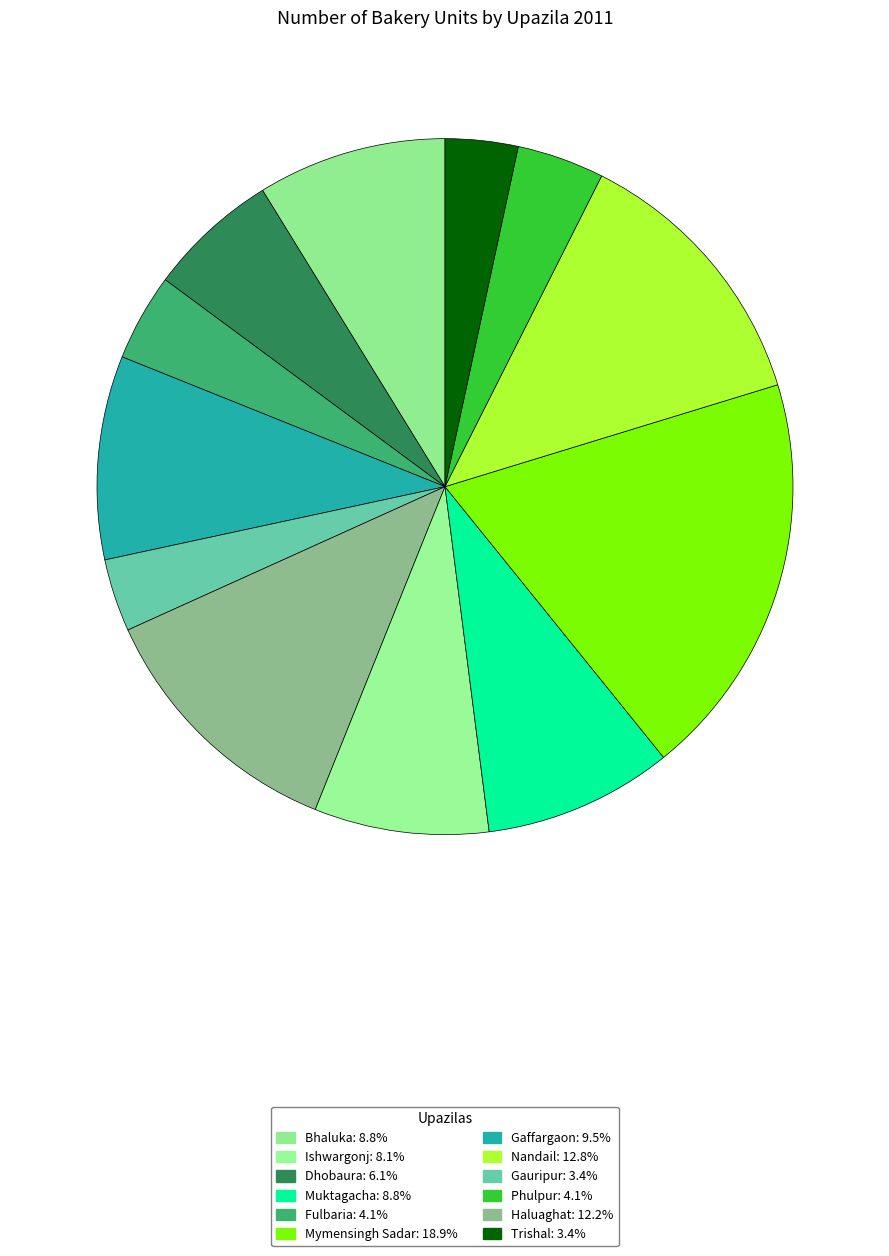

How many segments does this pie chart have?

12